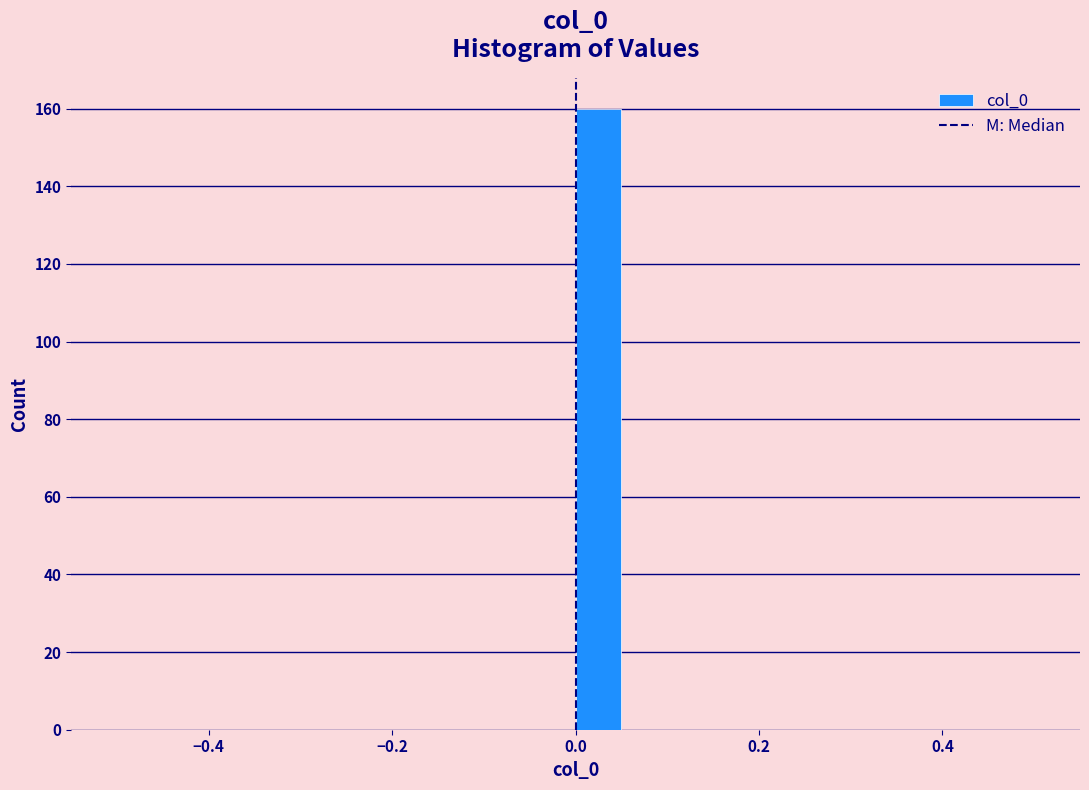

Around what value on the x-axis is the tallest bar? Give the approximate position of its centre, as read against the axis.

0.02